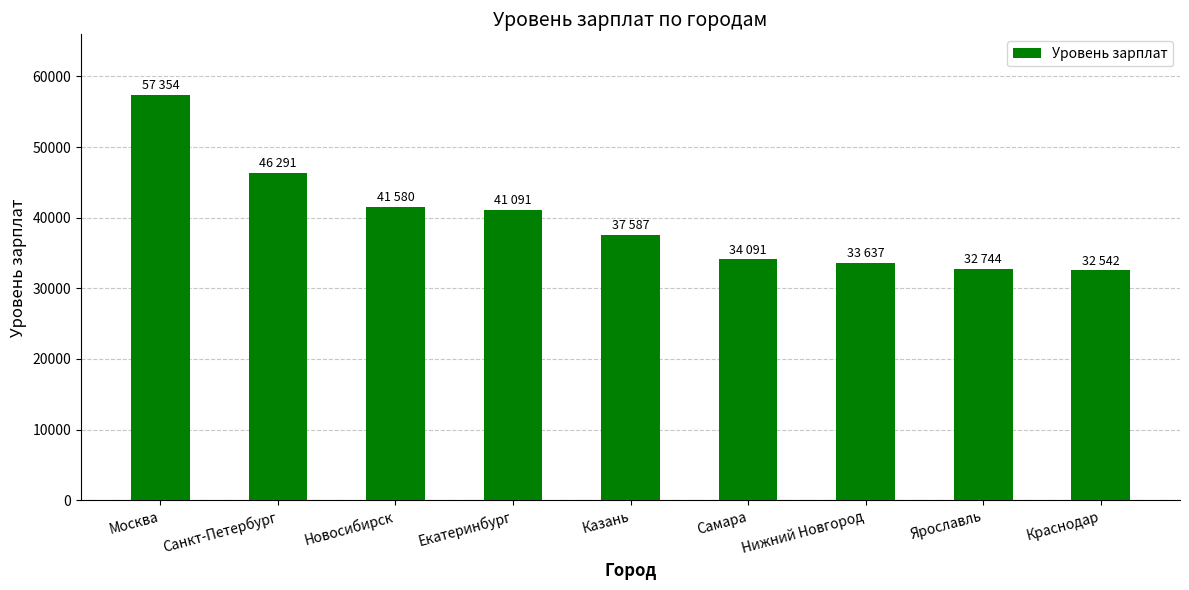

Where does the data first go above 37587?

Москва